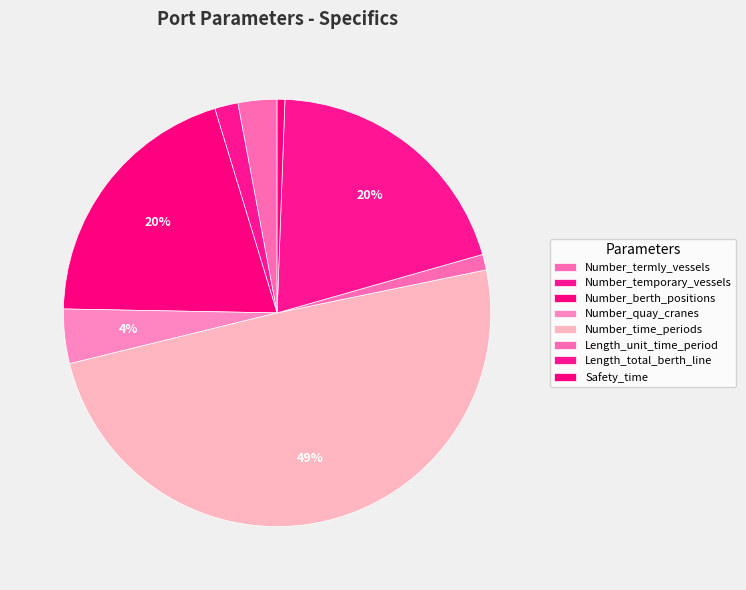

To the nearest percent, what portion does Safety_time represent?

1%